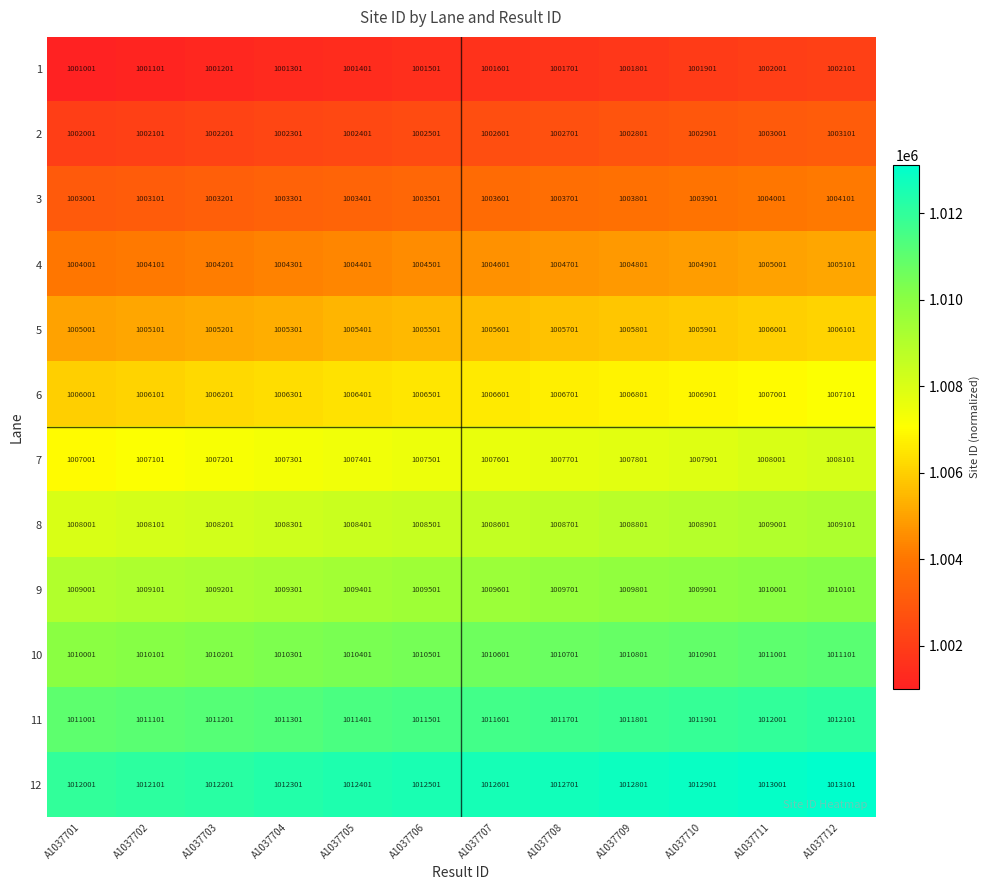

What is the sum of all 8 values?

12102612